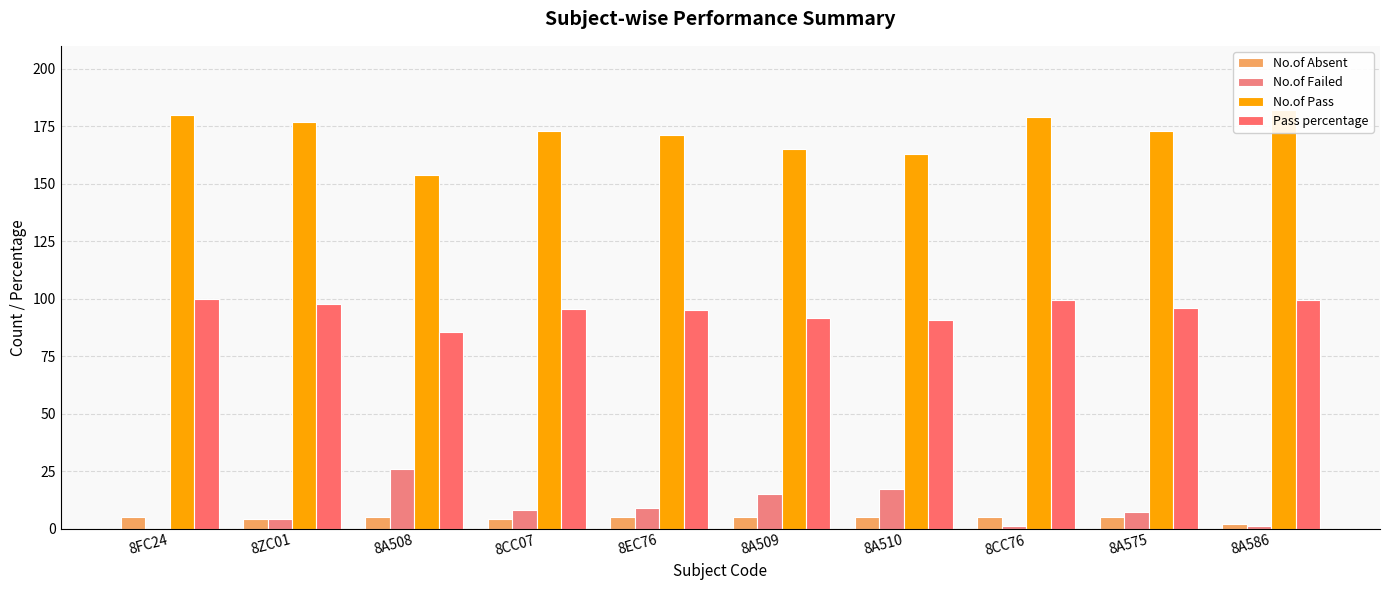

Is the value of No.of Absent at 8A586 greater than the value of No.of Pass at 8FC24?

No